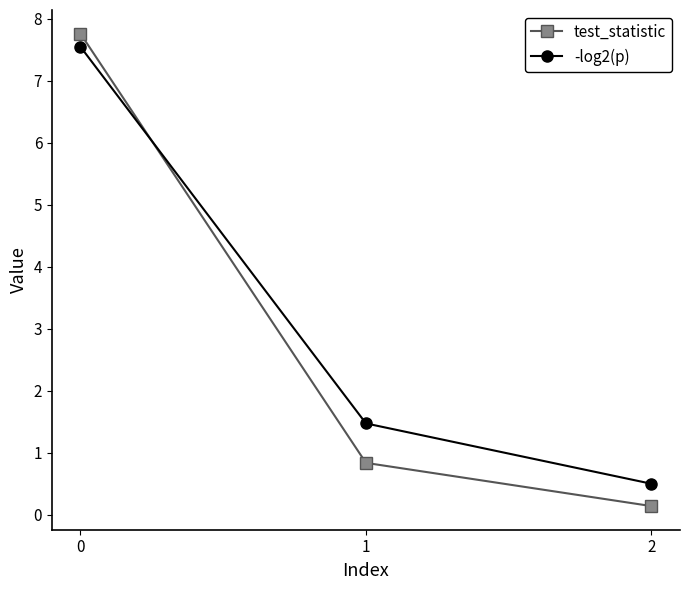

List the series in order of their peak value, highest first.

test_statistic, -log2(p)